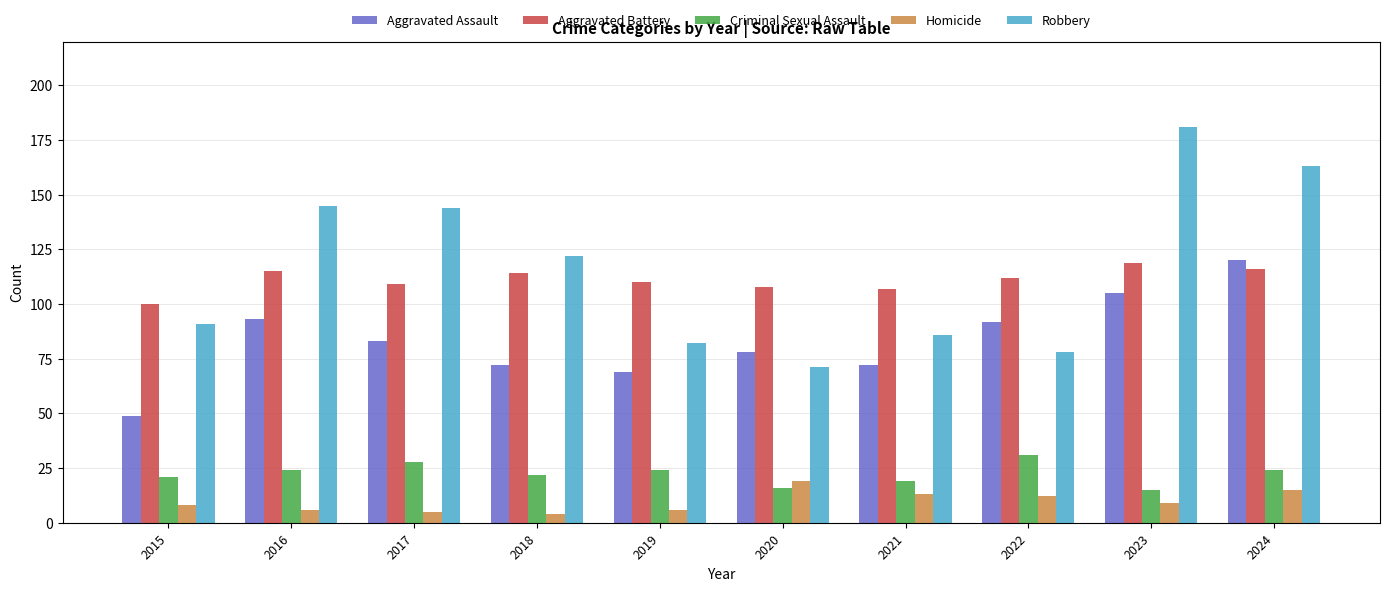

What is the value of the Homicide bar at the 10th from the left?

15